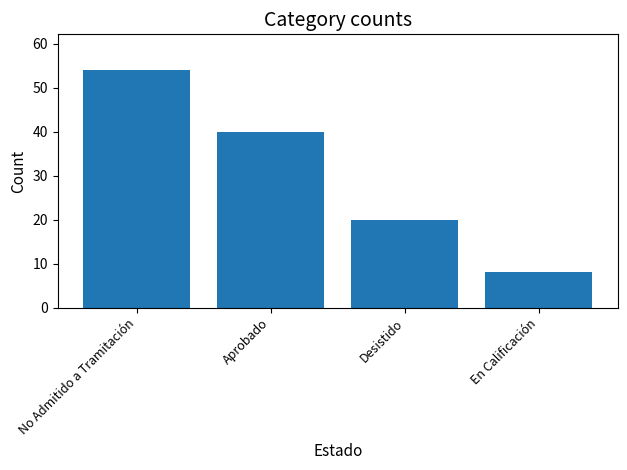

What is the difference between the second highest and second lowest values?

20